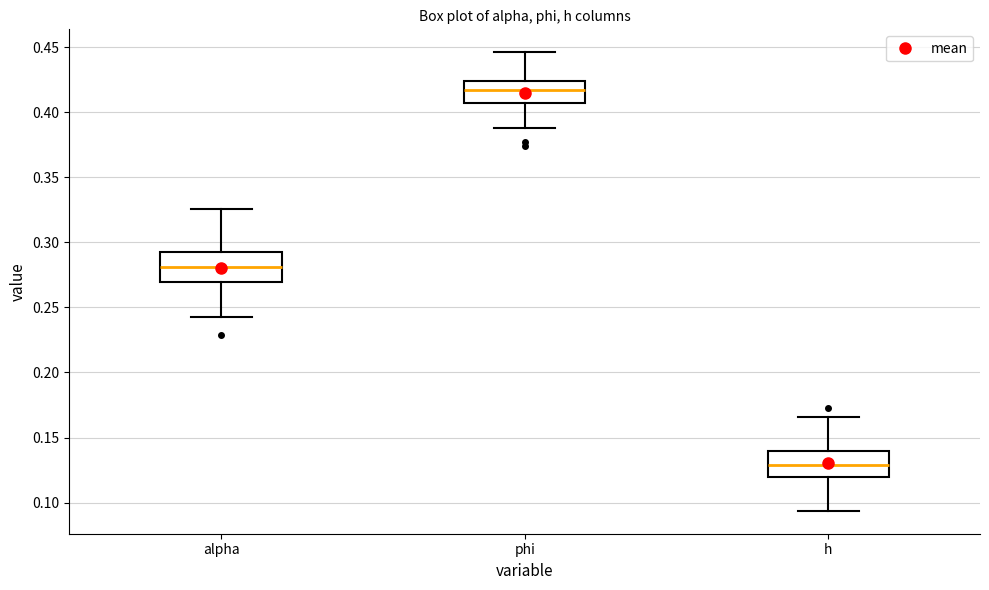

Where is the lower edge of the box for alpha on the y-axis? The values are not printed on the chart, so give them approximately, as read against the axis.

0.270